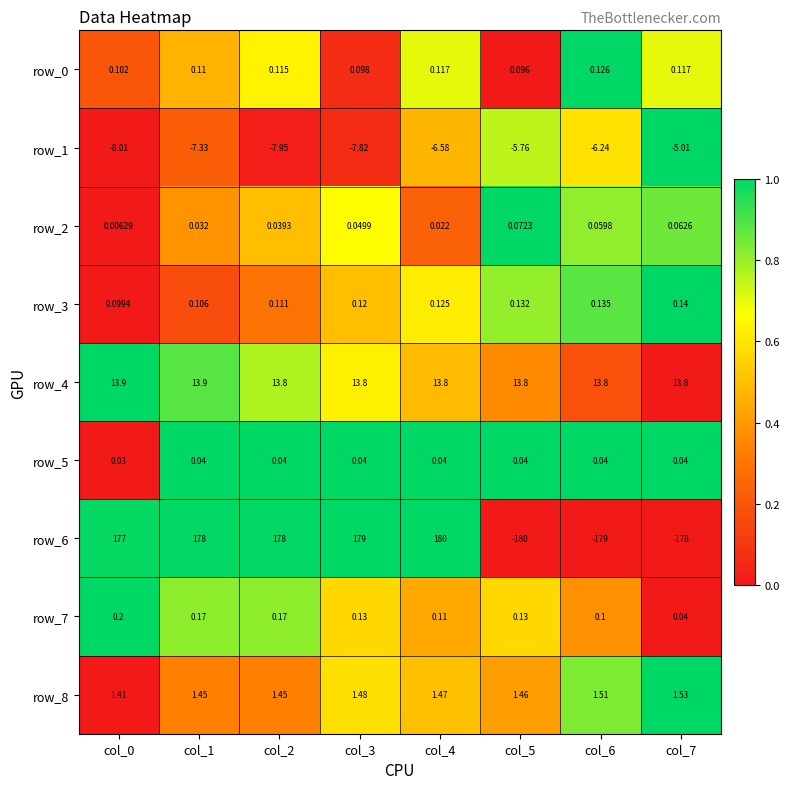

The row_4 series shows 0.3 at col_0. True or false?

False